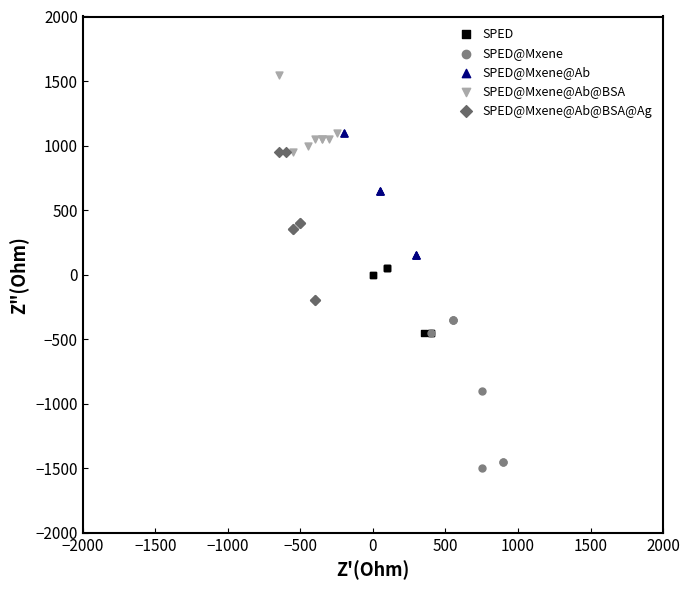

Which series contains the highest Y value?

SPED@Mxene@Ab@BSA